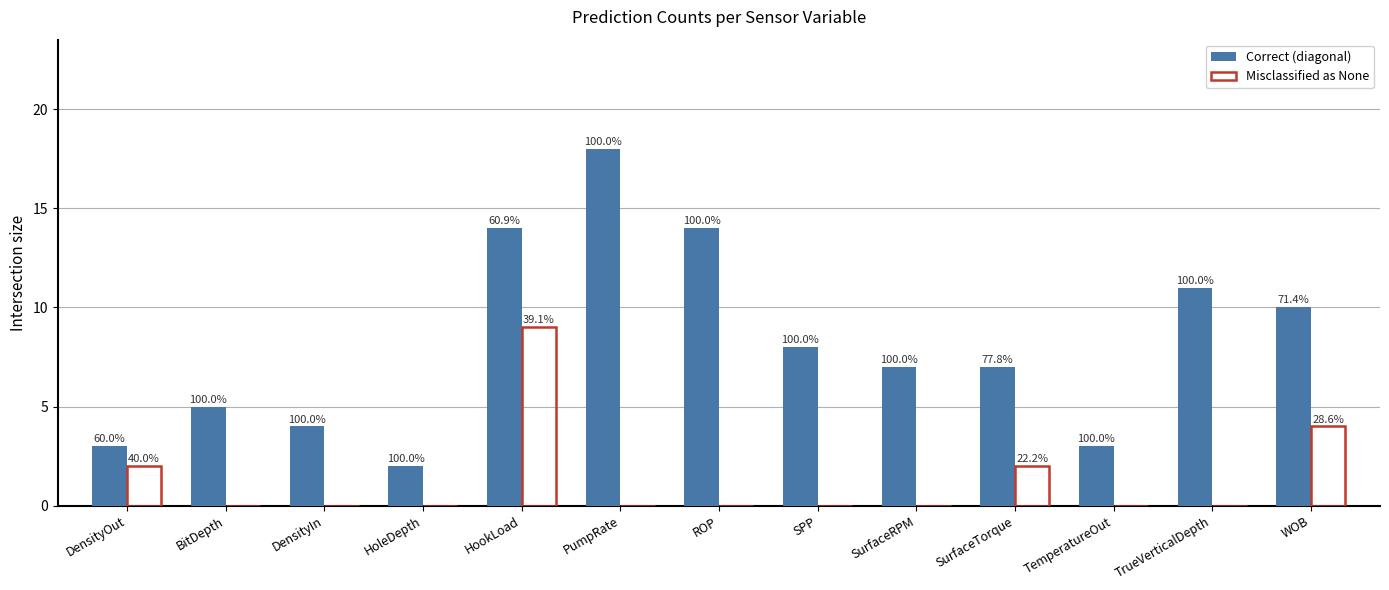

What is the maximum value shown in the chart?

18